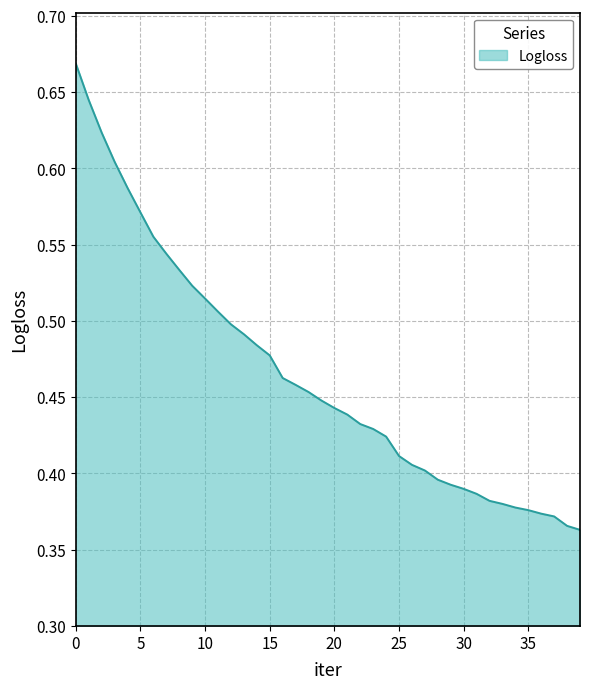

What is the difference between the maximum and minimum values?

0.3